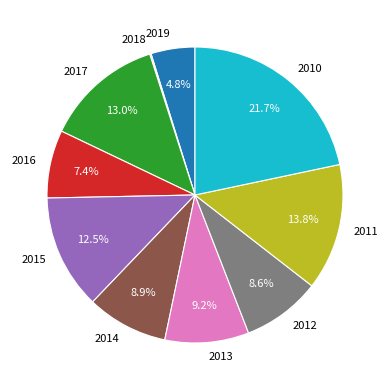

To the nearest percent, what percentage of the pie is 2014?

9%